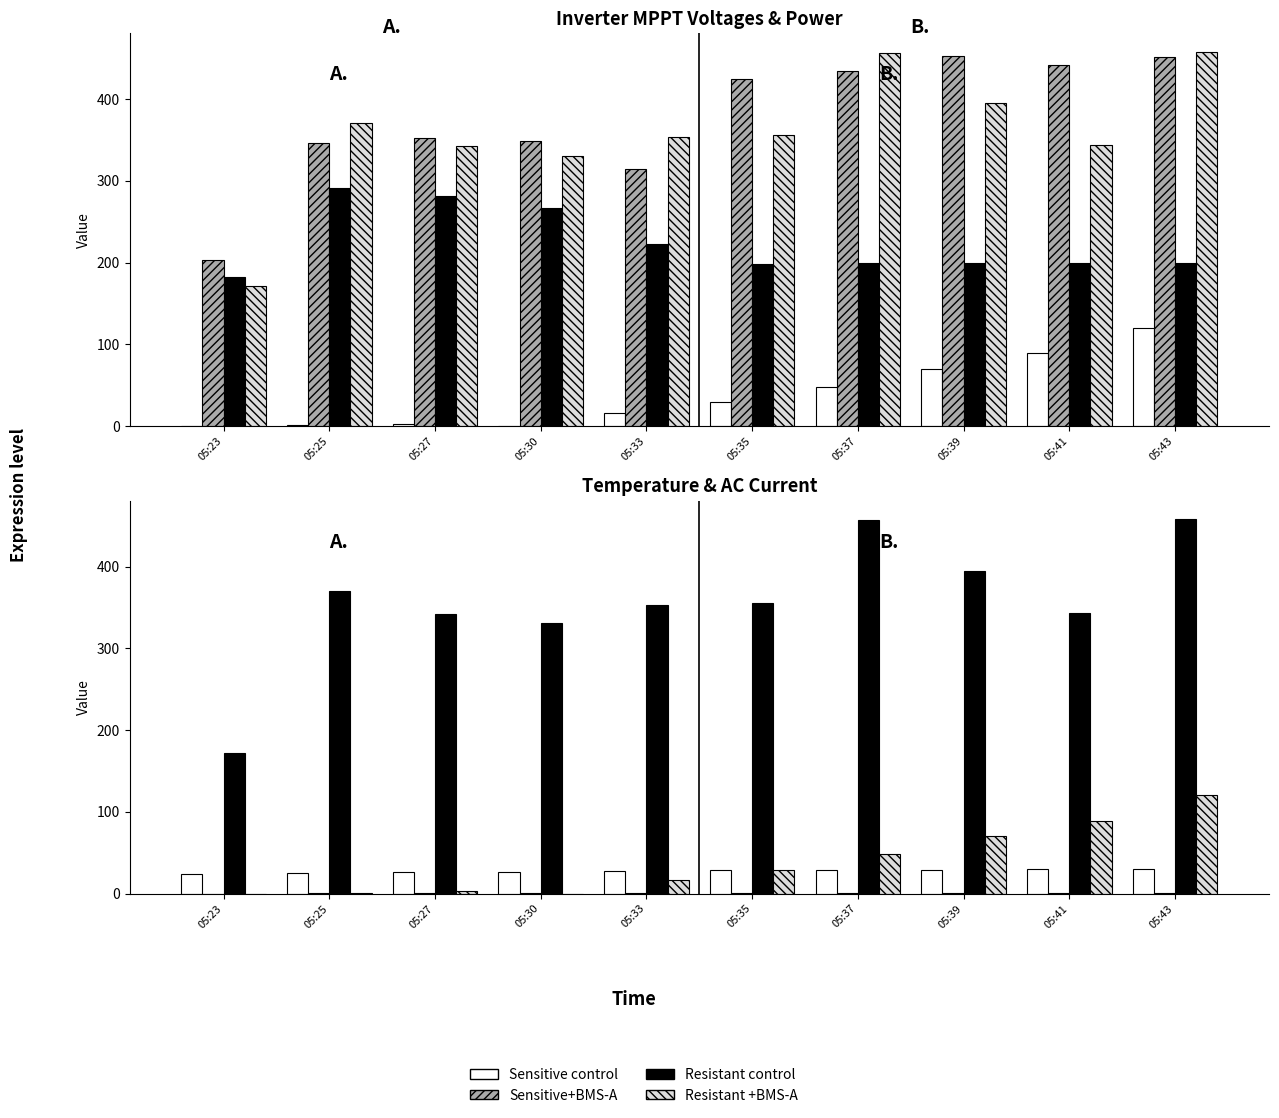

Which series has the largest range (max minus min)?

Resistant control